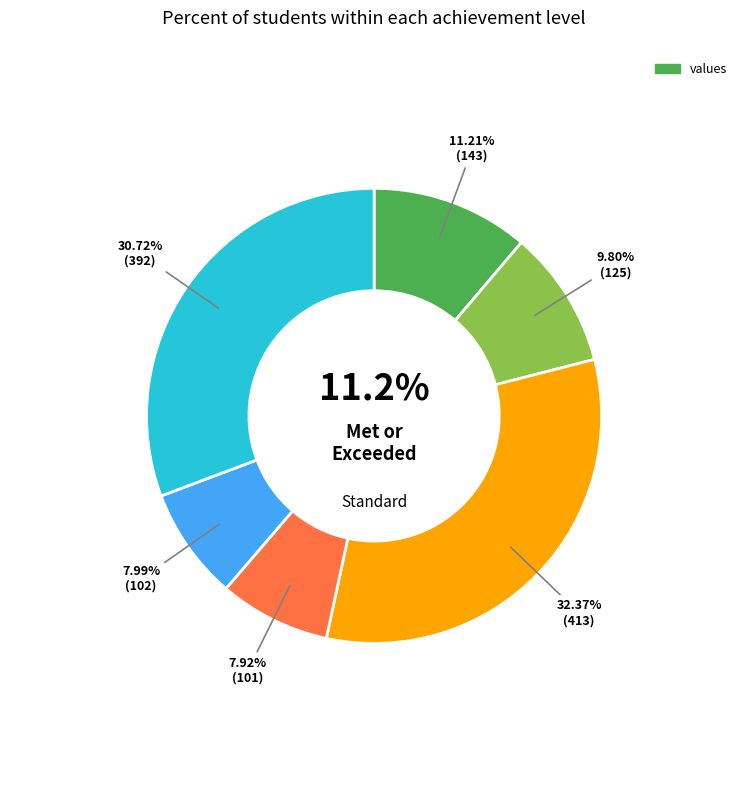

Count the number of slices in the pie.

6